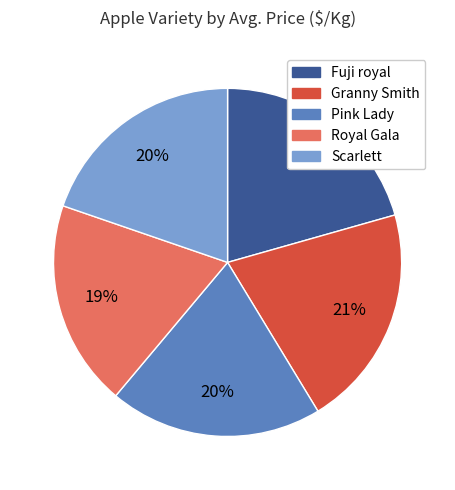

Which slice is the smallest?

Royal Gala